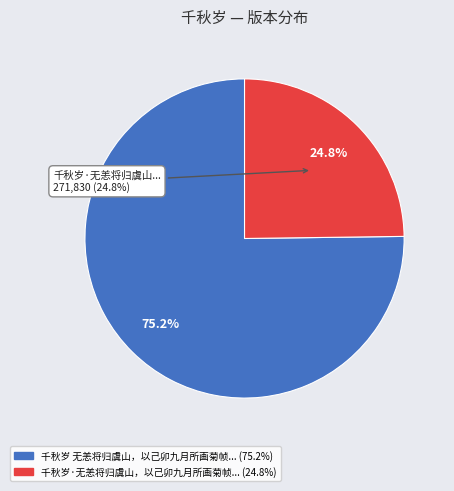

To the nearest percent, what is the difference between the 千秋岁·无恙将归虞山，以己卯九月所画菊帧见赠，依调奉答 and 千秋岁 无恙将归虞山，以己卯九月所画菊帧见赠，依调奉答 slice percentages?

50%